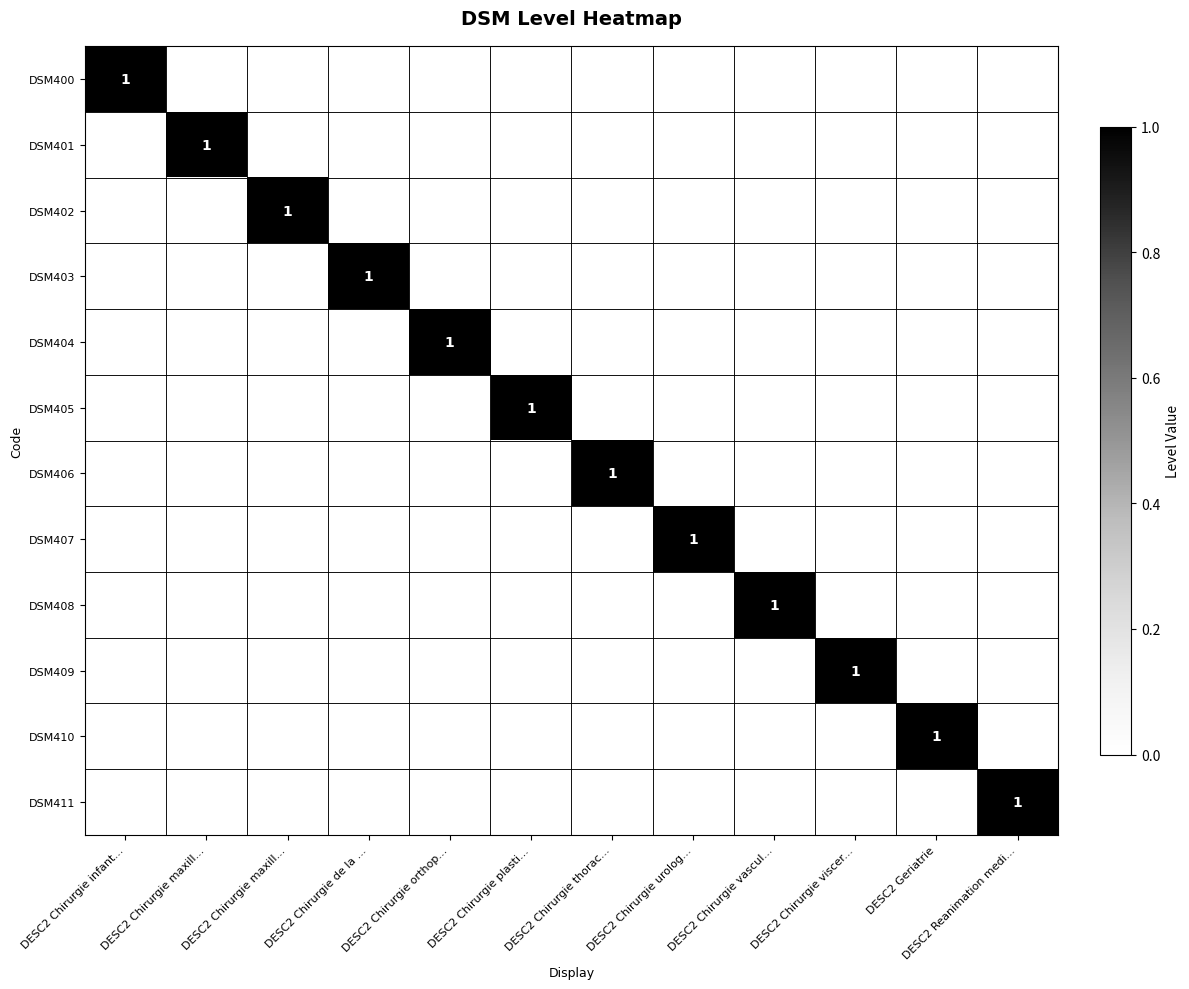

The value of DSM401 at DESC2 Chirurgie vascul... is 0. True or false?

True